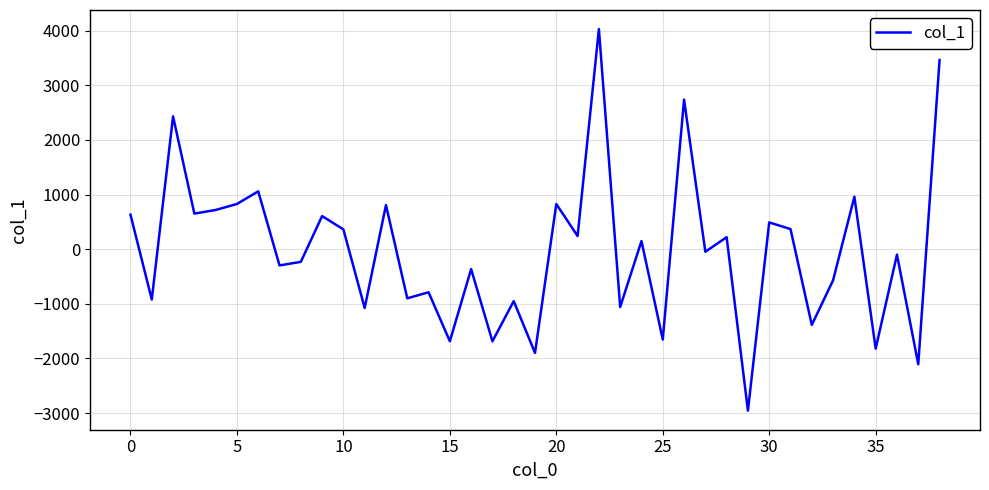

What is the maximum value shown in the chart?

4029.2